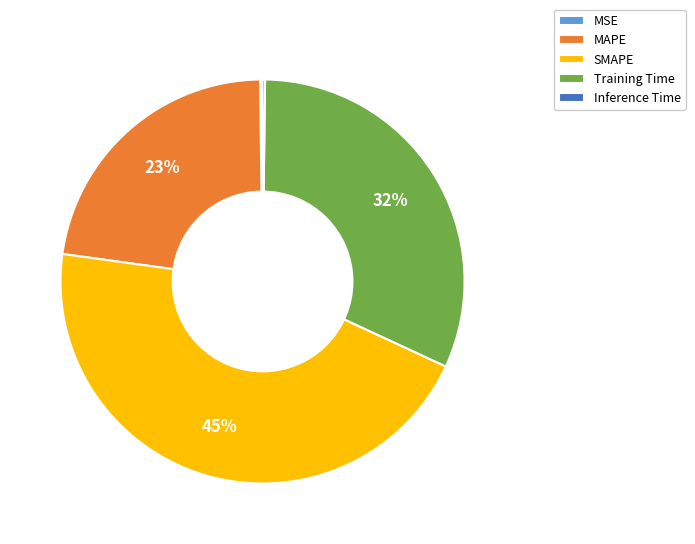

To the nearest percent, what is the average slice percentage?

20%